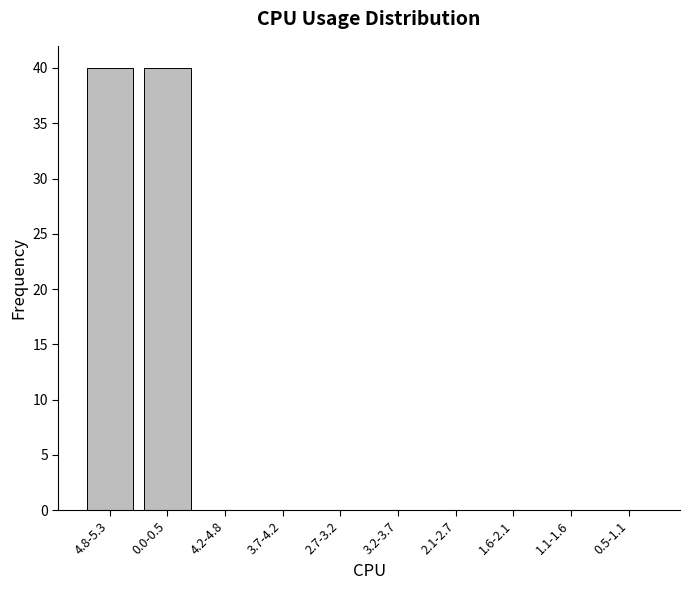

Reading left to right, extract all data points from this chart.

4.8-5.3=40	0.0-0.5=40	4.2-4.8=0	3.7-4.2=0	2.7-3.2=0	3.2-3.7=0	2.1-2.7=0	1.6-2.1=0	1.1-1.6=0	0.5-1.1=0